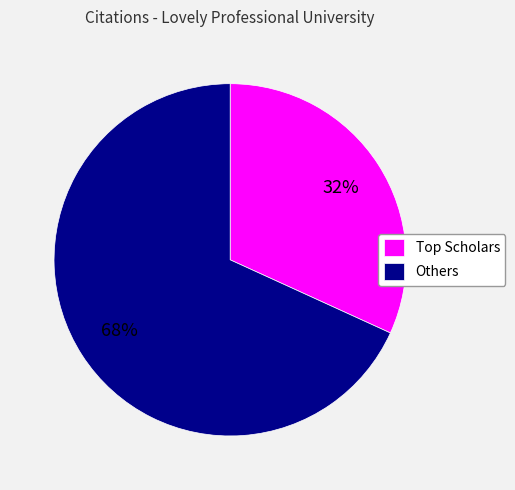

Is it true that Others is 68% of the pie?

True